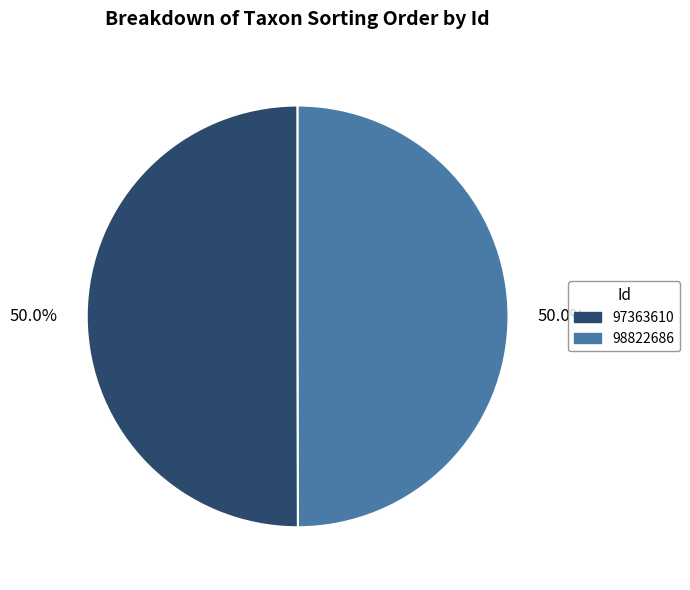

How many segments does this pie chart have?

2